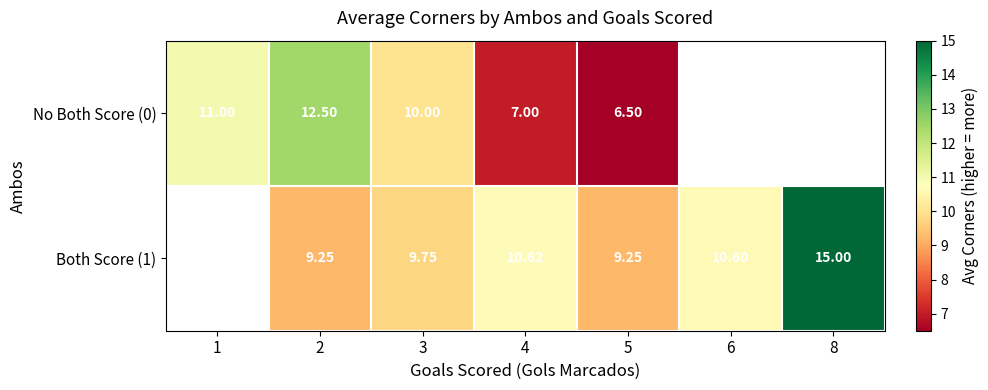

Which category has the highest value across all series?

8